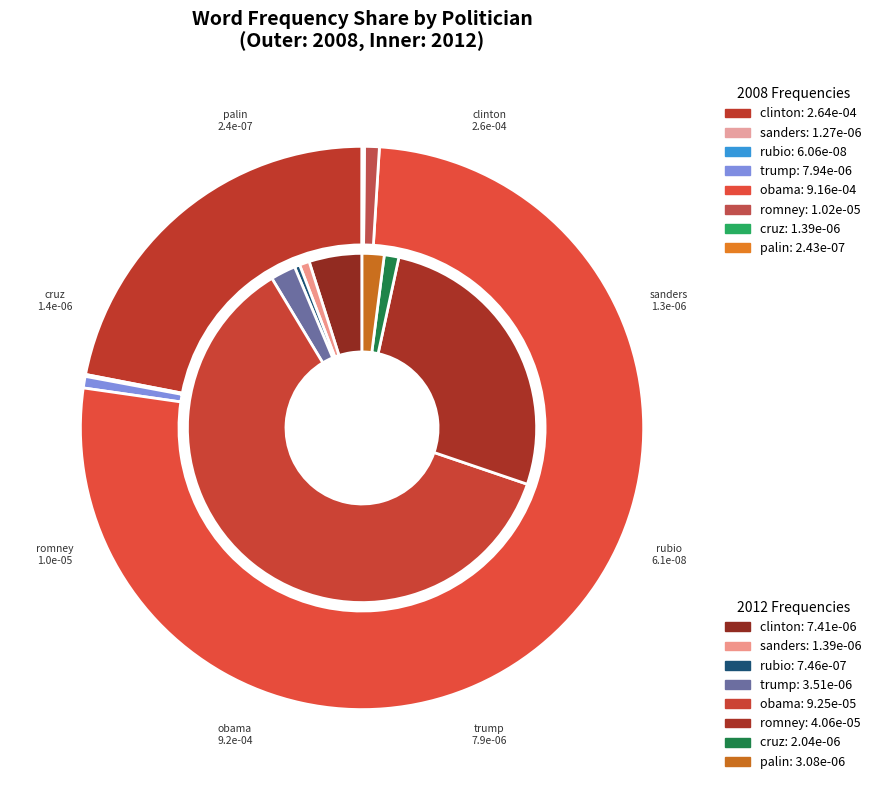

To the nearest percent, what portion does 4 represent?

61%